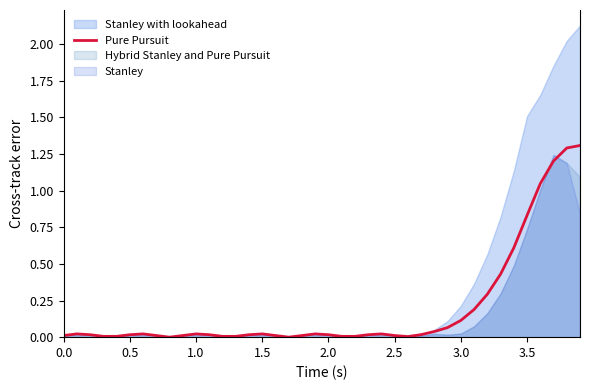

The value of Pure Pursuit at 0.5 is 0.0. True or false?

True